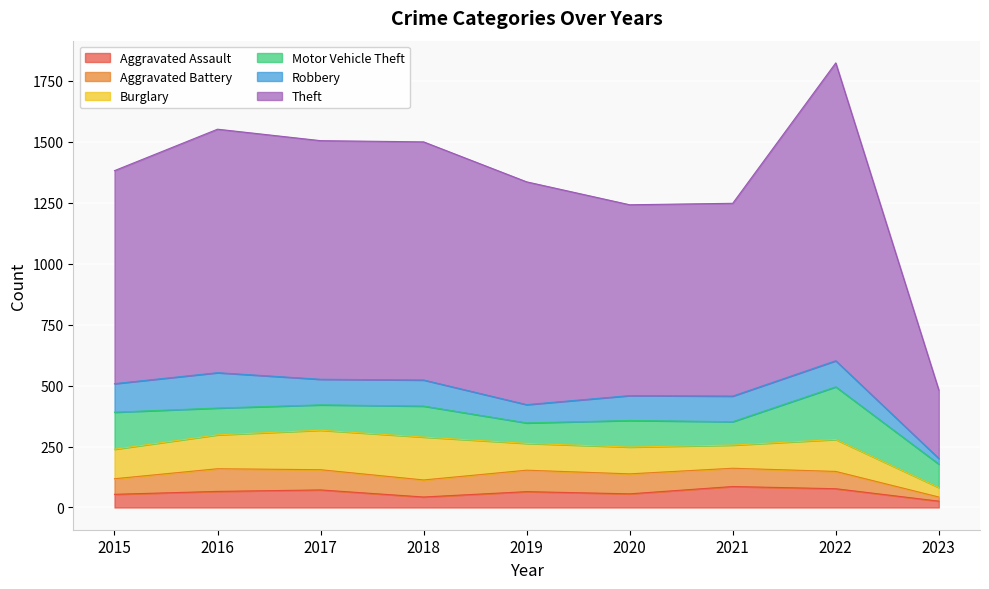

Which has a higher value, 2022 or 2015?

2022